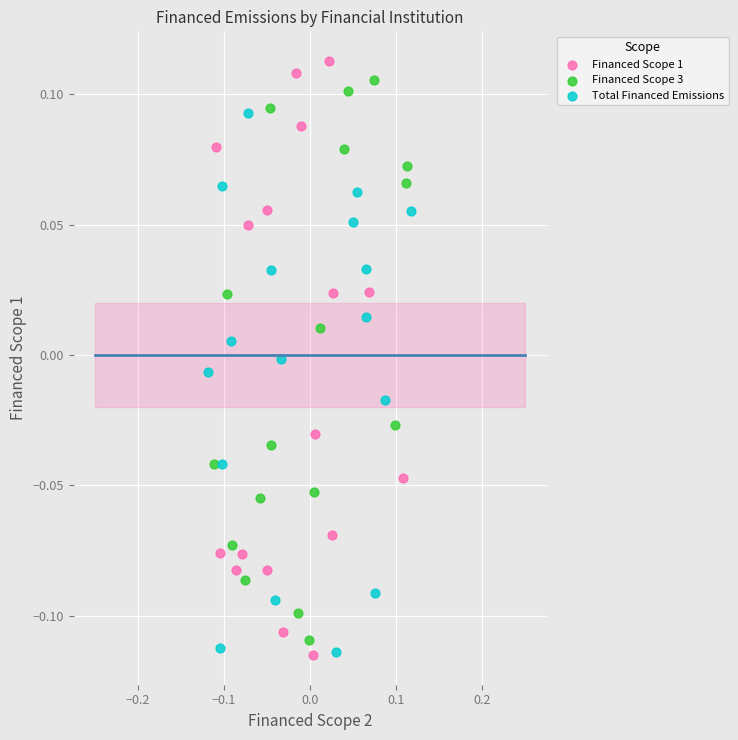

Which series has the largest Y range (max minus min)?

Financed Scope 1